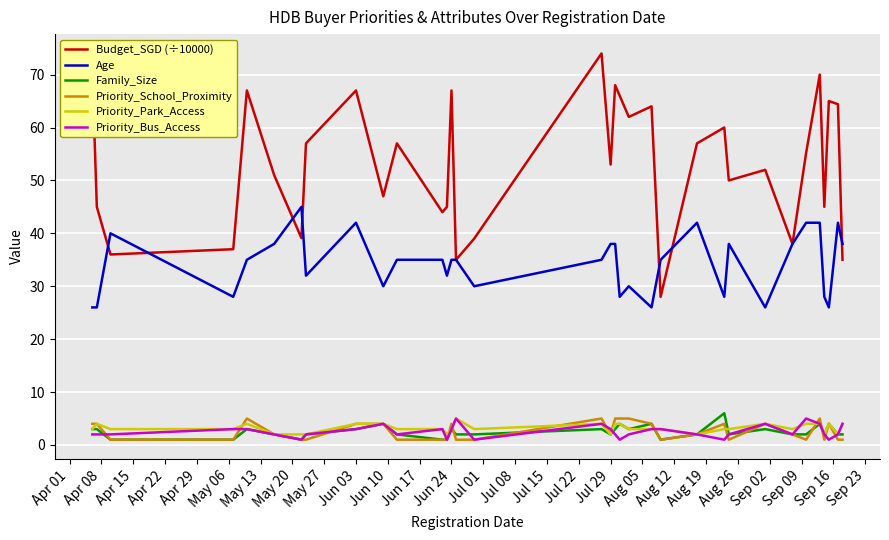

True or false: Priority_Park_Access has more than 1 interior local peaks.

True